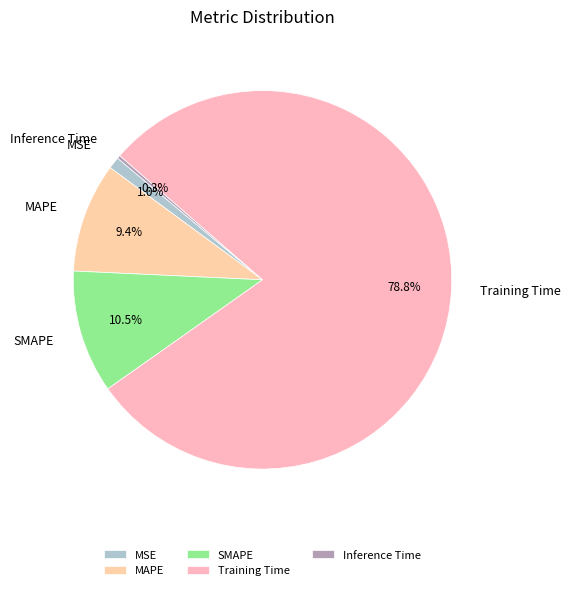

What percentage is NOT represented by MSE?

99.0%